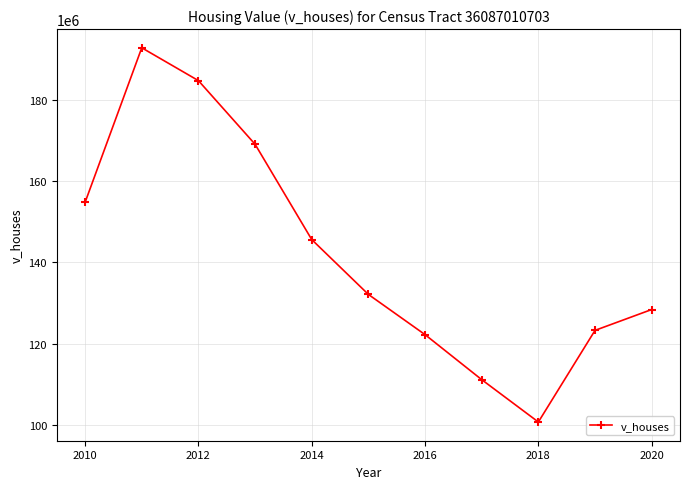

What is the value of the 6th point from the left?

132085000